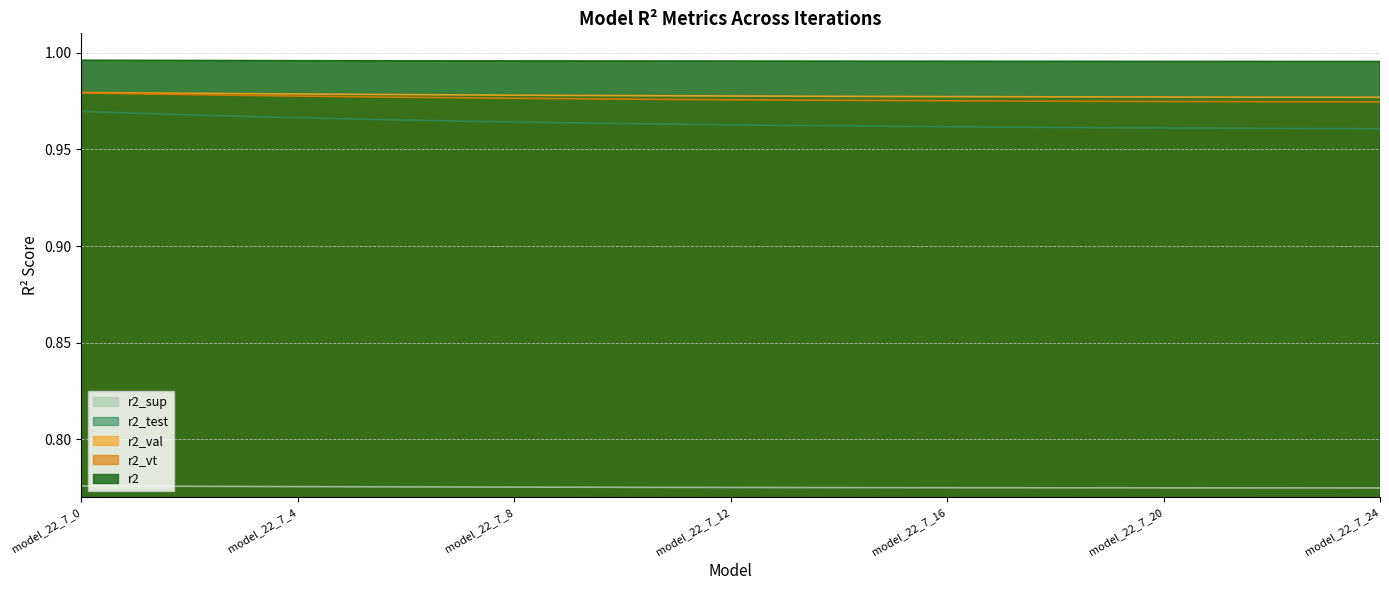

Reading left to right, extract all data points from this chart.

r2_sup: model_22_7_0=0.8	model_22_7_1=0.8	model_22_7_2=0.8	model_22_7_3=0.8	model_22_7_4=0.8	model_22_7_5=0.8	model_22_7_6=0.8	model_22_7_7=0.8	model_22_7_8=0.8	model_22_7_9=0.8	model_22_7_10=0.8	model_22_7_11=0.8	model_22_7_12=0.8	model_22_7_13=0.8	model_22_7_14=0.8	model_22_7_15=0.8	model_22_7_16=0.8	model_22_7_17=0.8	model_22_7_18=0.8	model_22_7_19=0.8	model_22_7_20=0.8	model_22_7_21=0.8	model_22_7_22=0.8	model_22_7_23=0.8	model_22_7_24=0.8
r2_test: model_22_7_0=1.0	model_22_7_1=1.0	model_22_7_2=1.0	model_22_7_3=1.0	model_22_7_4=1.0	model_22_7_5=1.0	model_22_7_6=1.0	model_22_7_7=1.0	model_22_7_8=1.0	model_22_7_9=1.0	model_22_7_10=1.0	model_22_7_11=1.0	model_22_7_12=1.0	model_22_7_13=1.0	model_22_7_14=1.0	model_22_7_15=1.0	model_22_7_16=1.0	model_22_7_17=1.0	model_22_7_18=1.0	model_22_7_19=1.0	model_22_7_20=1.0	model_22_7_21=1.0	model_22_7_22=1.0	model_22_7_23=1.0	model_22_7_24=1.0
r2_val: model_22_7_0=1.0	model_22_7_1=1.0	model_22_7_2=1.0	model_22_7_3=1.0	model_22_7_4=1.0	model_22_7_5=1.0	model_22_7_6=1.0	model_22_7_7=1.0	model_22_7_8=1.0	model_22_7_9=1.0	model_22_7_10=1.0	model_22_7_11=1.0	model_22_7_12=1.0	model_22_7_13=1.0	model_22_7_14=1.0	model_22_7_15=1.0	model_22_7_16=1.0	model_22_7_17=1.0	model_22_7_18=1.0	model_22_7_19=1.0	model_22_7_20=1.0	model_22_7_21=1.0	model_22_7_22=1.0	model_22_7_23=1.0	model_22_7_24=1.0
r2_vt: model_22_7_0=1.0	model_22_7_1=1.0	model_22_7_2=1.0	model_22_7_3=1.0	model_22_7_4=1.0	model_22_7_5=1.0	model_22_7_6=1.0	model_22_7_7=1.0	model_22_7_8=1.0	model_22_7_9=1.0	model_22_7_10=1.0	model_22_7_11=1.0	model_22_7_12=1.0	model_22_7_13=1.0	model_22_7_14=1.0	model_22_7_15=1.0	model_22_7_16=1.0	model_22_7_17=1.0	model_22_7_18=1.0	model_22_7_19=1.0	model_22_7_20=1.0	model_22_7_21=1.0	model_22_7_22=1.0	model_22_7_23=1.0	model_22_7_24=1.0
r2: model_22_7_0=1.0	model_22_7_1=1.0	model_22_7_2=1.0	model_22_7_3=1.0	model_22_7_4=1.0	model_22_7_5=1.0	model_22_7_6=1.0	model_22_7_7=1.0	model_22_7_8=1.0	model_22_7_9=1.0	model_22_7_10=1.0	model_22_7_11=1.0	model_22_7_12=1.0	model_22_7_13=1.0	model_22_7_14=1.0	model_22_7_15=1.0	model_22_7_16=1.0	model_22_7_17=1.0	model_22_7_18=1.0	model_22_7_19=1.0	model_22_7_20=1.0	model_22_7_21=1.0	model_22_7_22=1.0	model_22_7_23=1.0	model_22_7_24=1.0